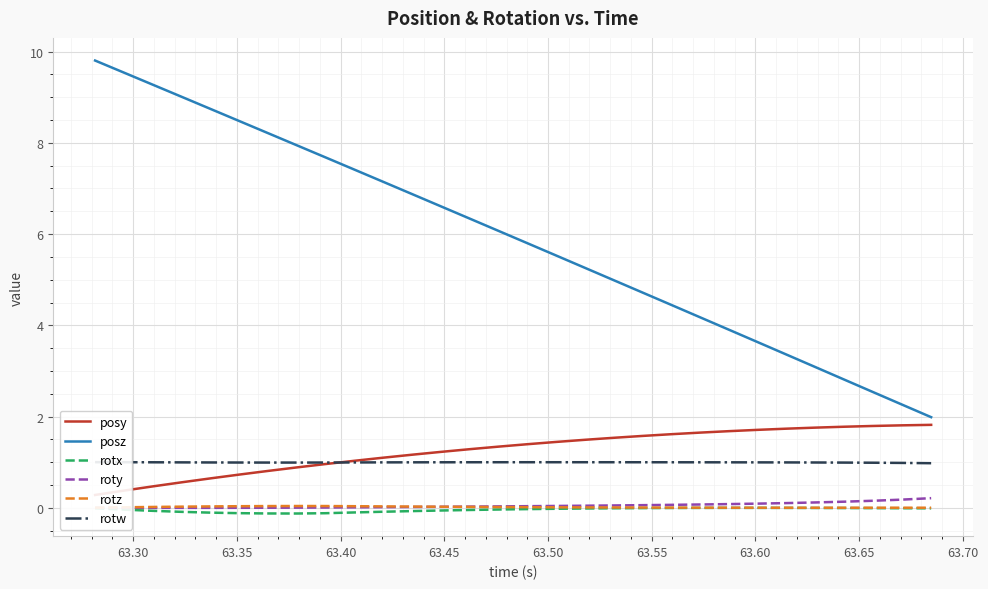

How many lines are shown in the chart?

6